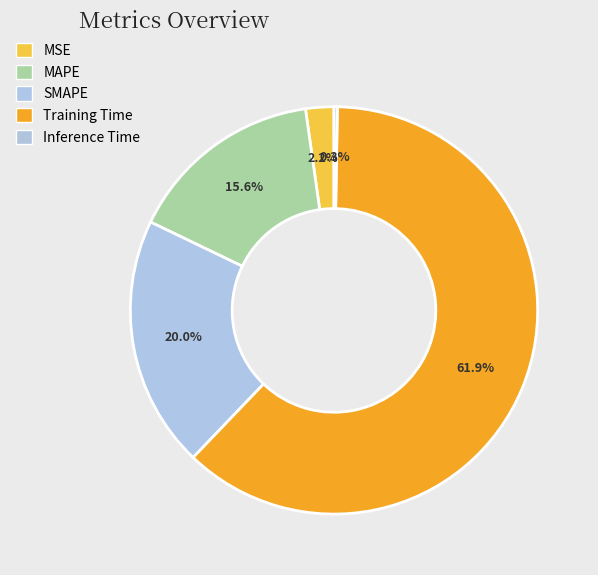

Which has a higher value, MSE or Training Time?

Training Time